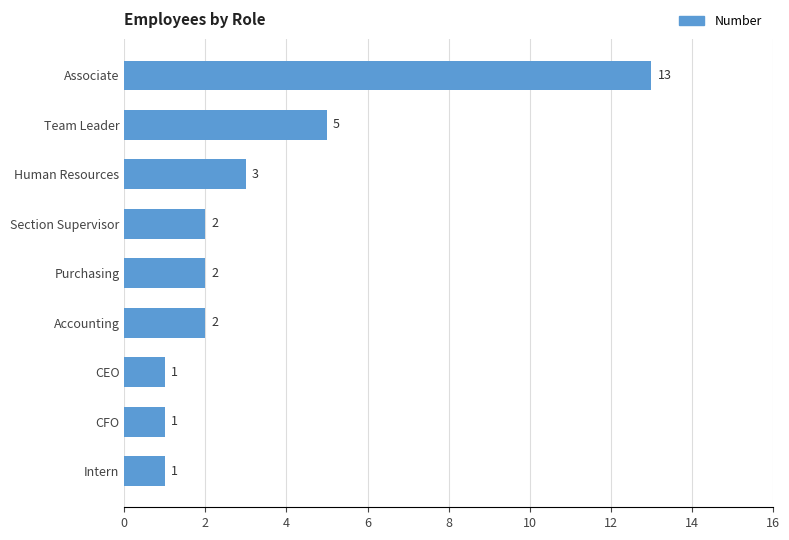

What is the average value?

3